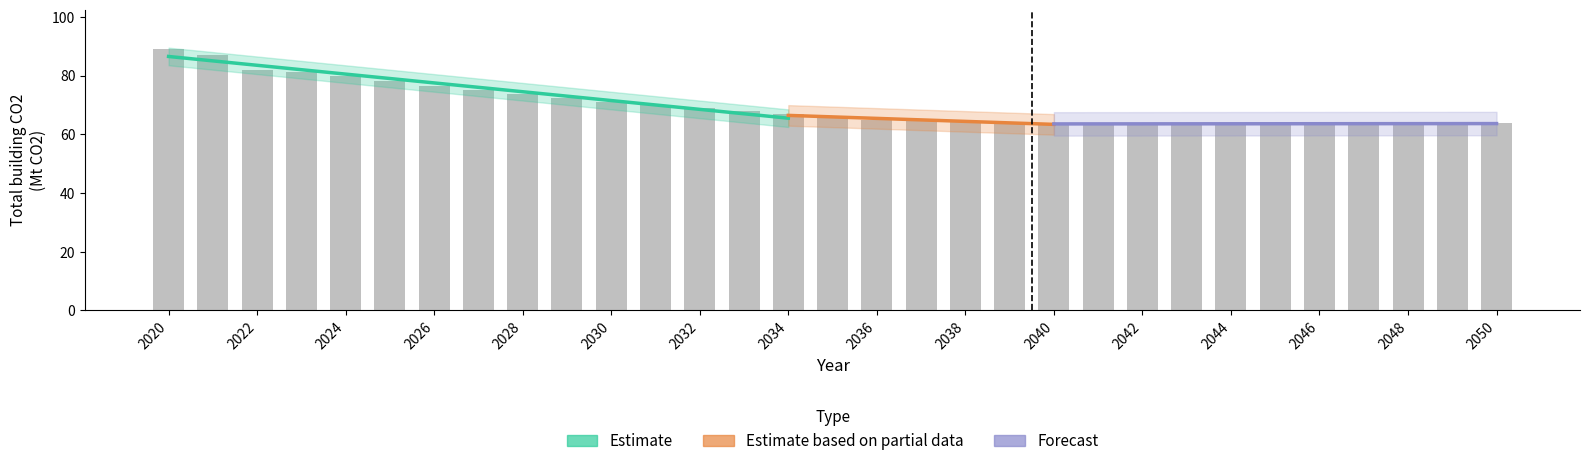

List the labels in order of value, smallest first.

2047, 2044, 2043, 2045, 2042, 2048, 2046, 2041, 2049, 2040, 2050, 2039, 2038, 2037, 2036, 2035, 2034, 2033, 2032, 2031, 2030, 2029, 2028, 2027, 2026, 2025, 2024, 2023, 2022, 2021, 2020